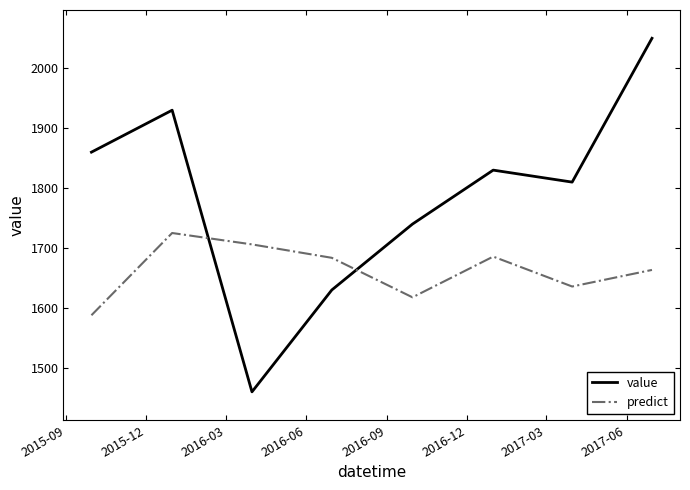

List the series in order of their peak value, highest first.

value, predict